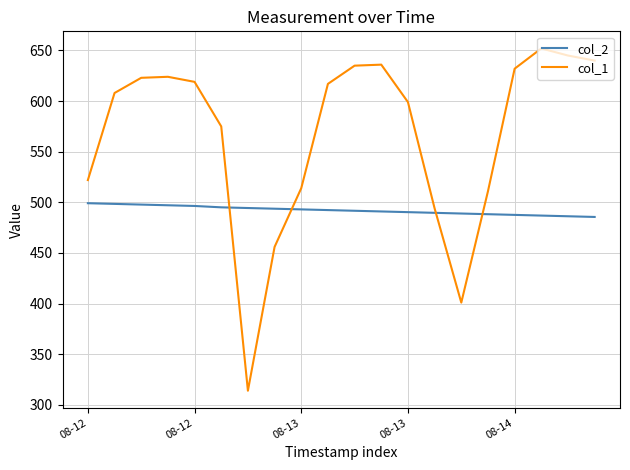

What is the maximum value shown in the chart?

652.0